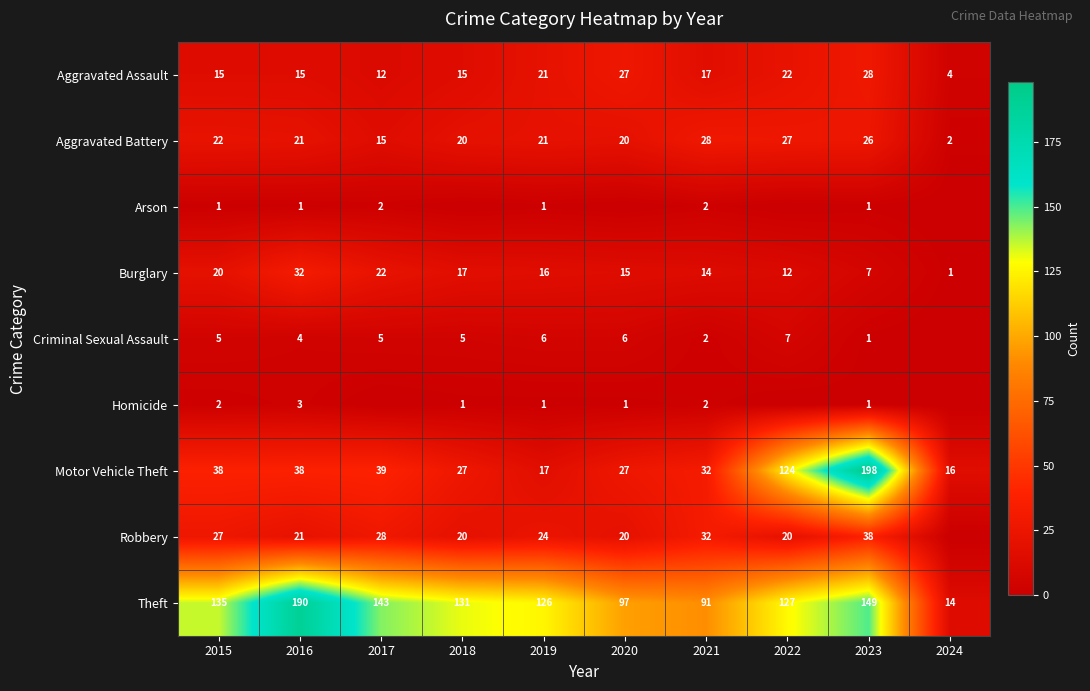

What is the sum of all Motor Vehicle Theft values?

556